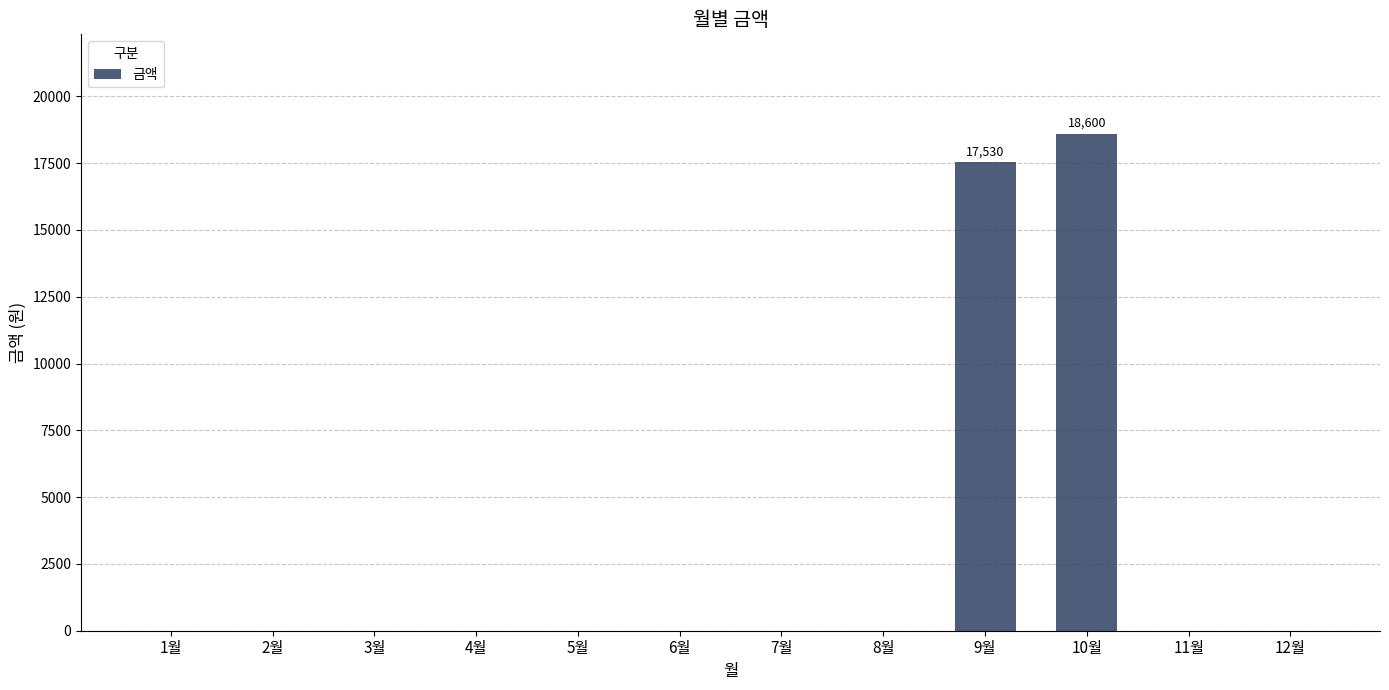

Reading right to left, what are all the values shown in this chart?

12월=0	11월=0	10월=18600	9월=17530	8월=0	7월=0	6월=0	5월=0	4월=0	3월=0	2월=0	1월=0